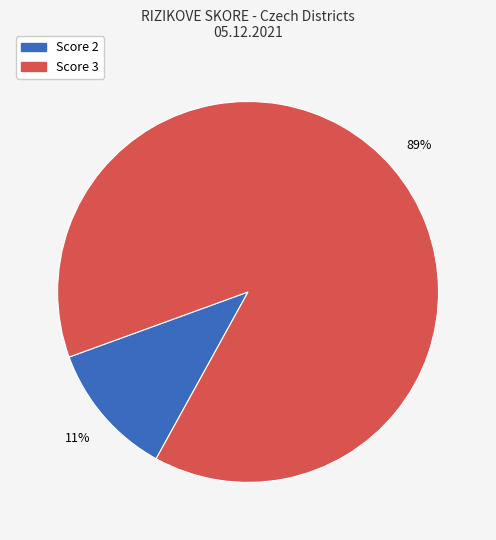

Does any single category account for the majority?

Yes